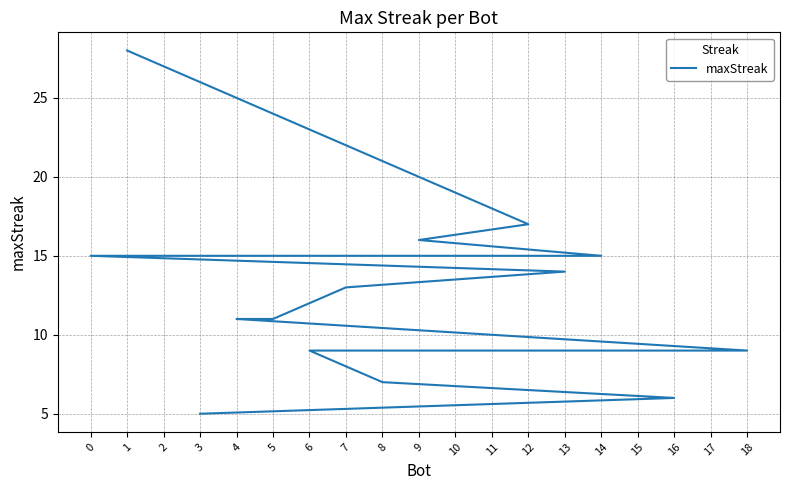

What position from the left is 4?

11